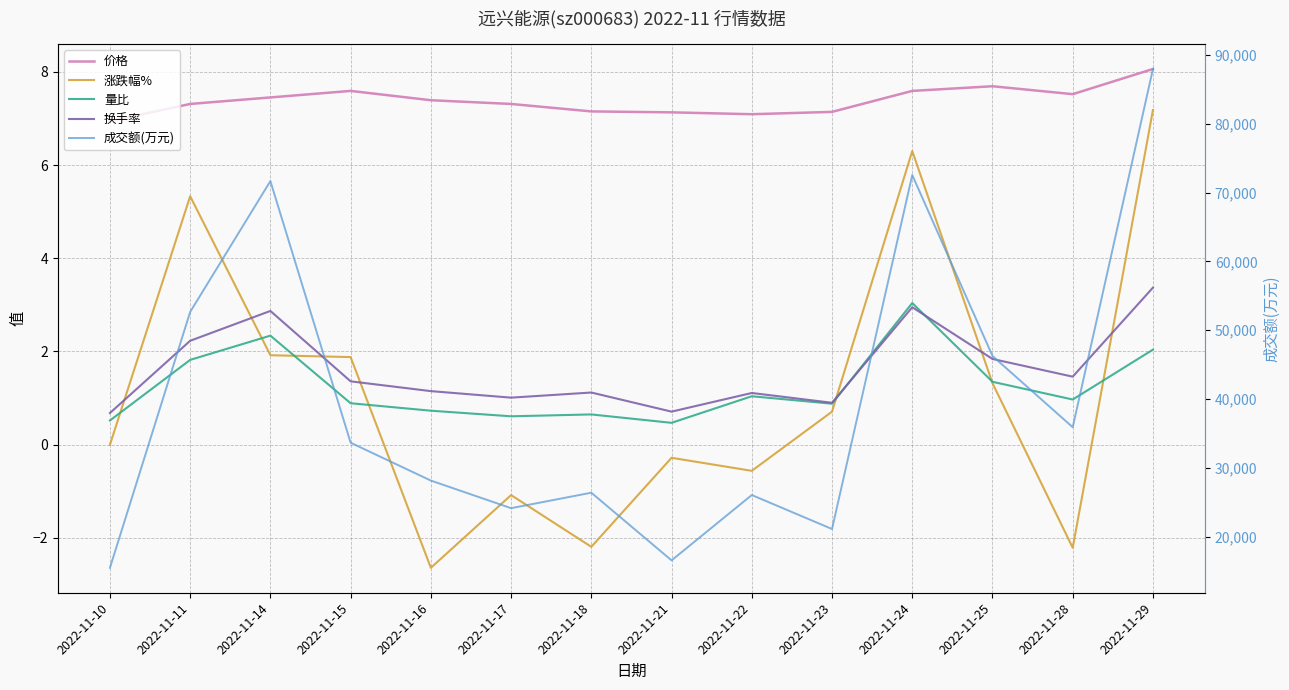

Reading left to right, list all the values displayed in this chart.

价格: 6.9	7.3	7.5	7.6	7.4	7.3	7.2	7.1	7.1	7.1	7.6	7.7	7.5	8.1
涨跌幅%: 0.0	5.3	1.9	1.9	-2.6	-1.1	-2.2	-0.3	-0.6	0.7	6.3	1.3	-2.2	7.2
量比: 0.5	1.8	2.3	0.9	0.7	0.6	0.7	0.5	1.0	0.9	3.0	1.4	1.0	2.0
换手率: 0.7	2.2	2.9	1.4	1.1	1.0	1.1	0.7	1.1	0.9	3.0	1.8	1.5	3.4
成交额(万元): 15461.0	52647.0	71661.0	33642.0	28139.0	24129.0	26374.0	16541.0	26038.0	21099.0	72542.0	46248.0	35892.0	87955.0